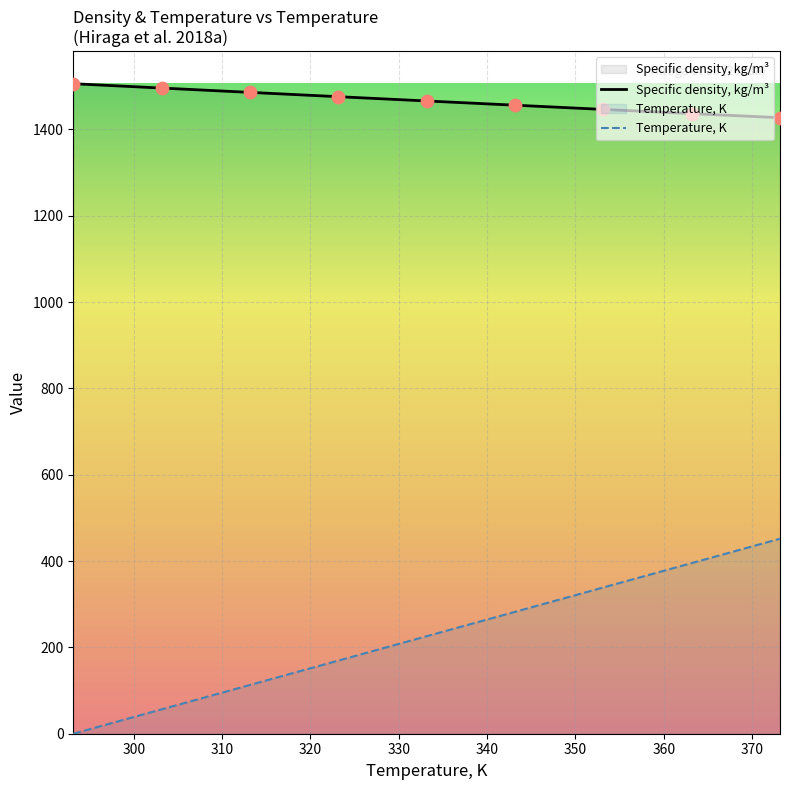

True or false: Temperature, K and Specific density, kg/m³ cross at least once.

False